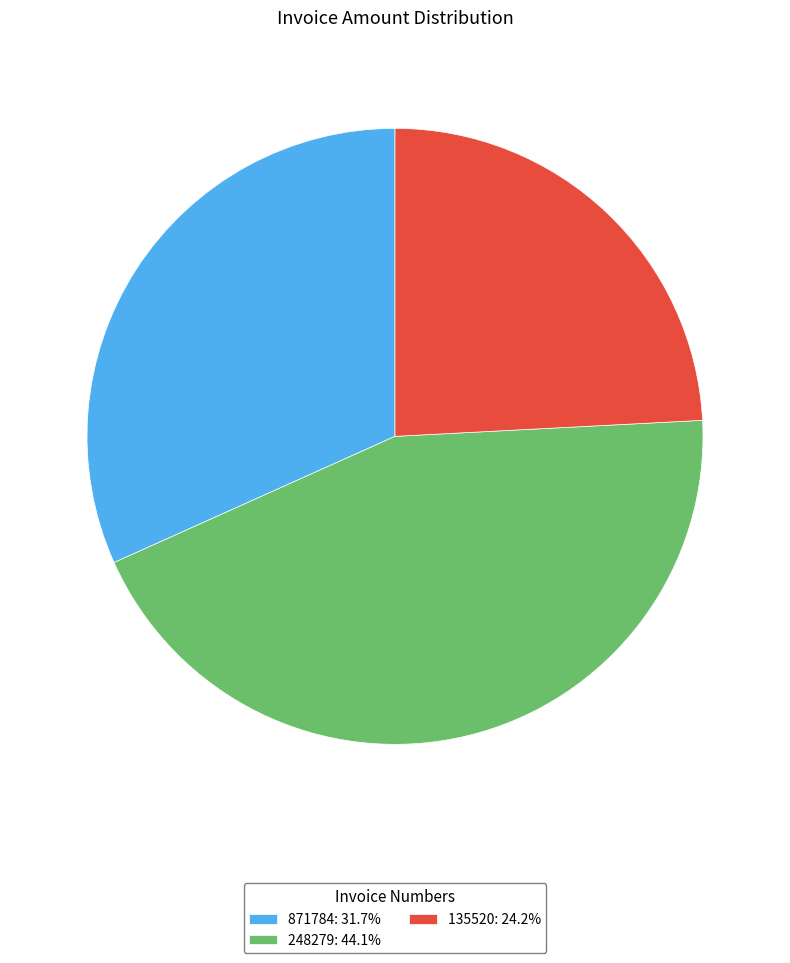

How many segments does this pie chart have?

3